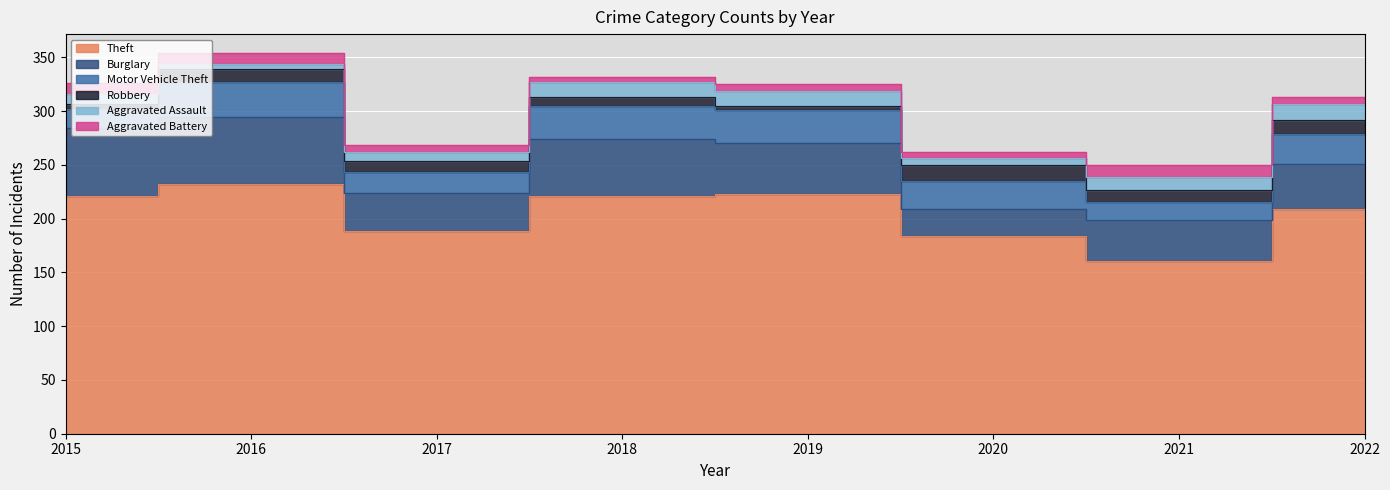

The Theft series shows 88 at 2018. True or false?

False